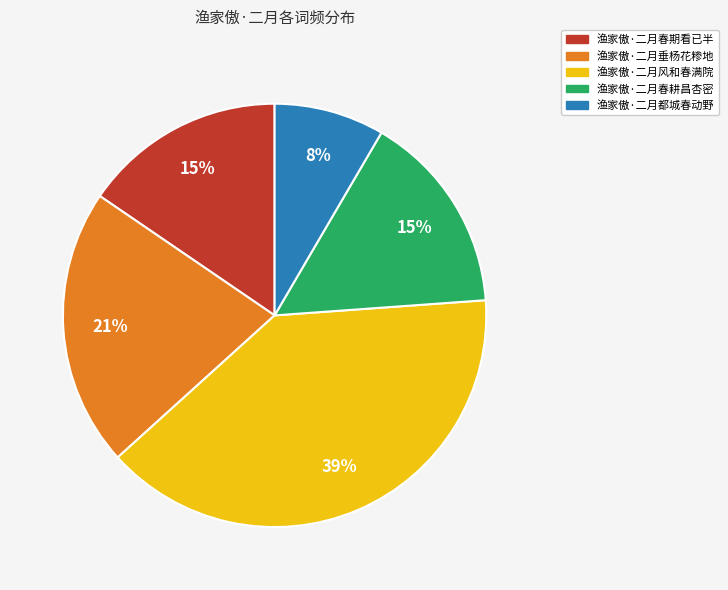

Is the sum of 渔家傲·二月风和春满院 and 渔家傲·二月春耕昌杏密 greater than half?

Yes